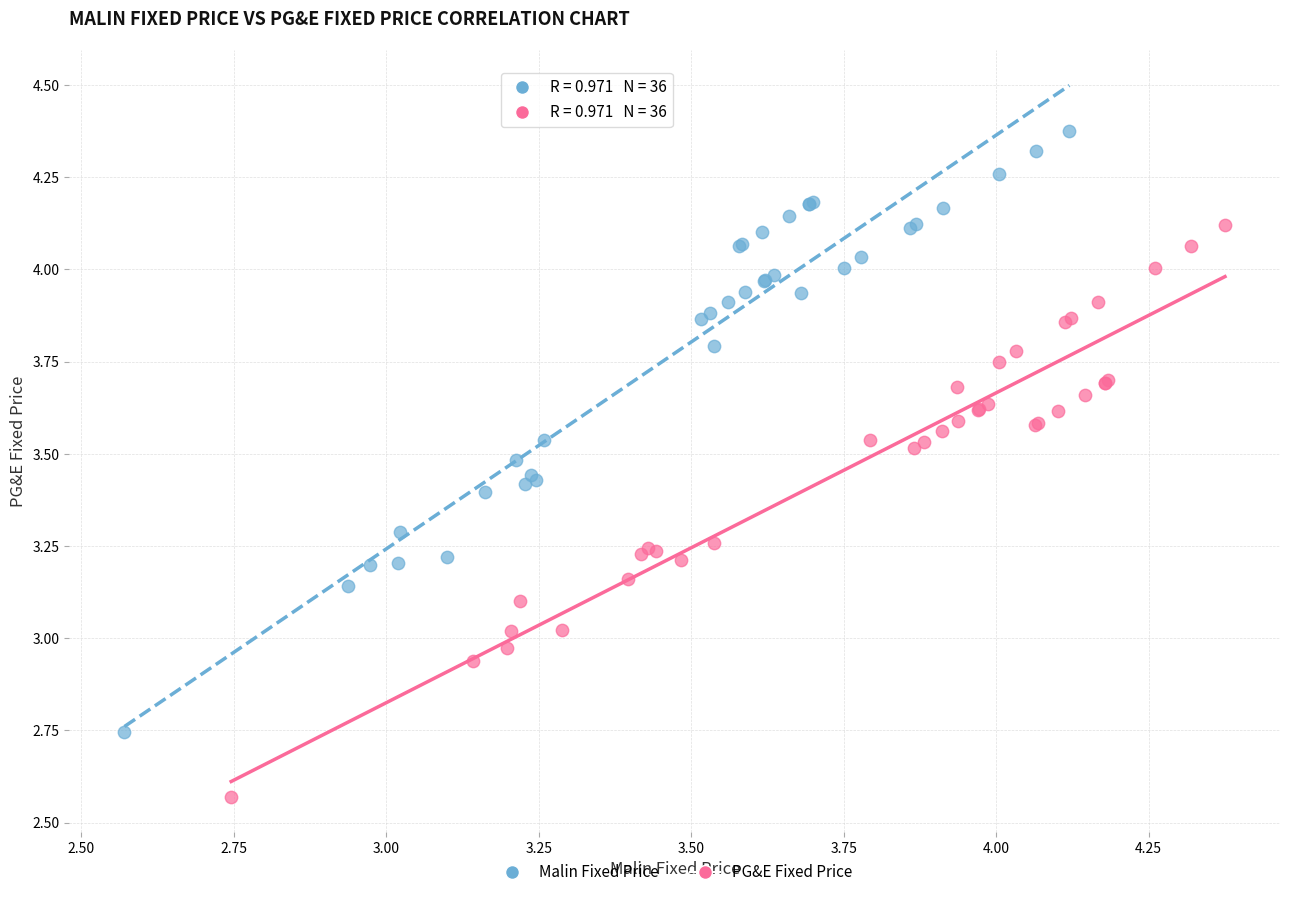

Which series reaches the minimum Y coordinate?

PG&E Fixed Price